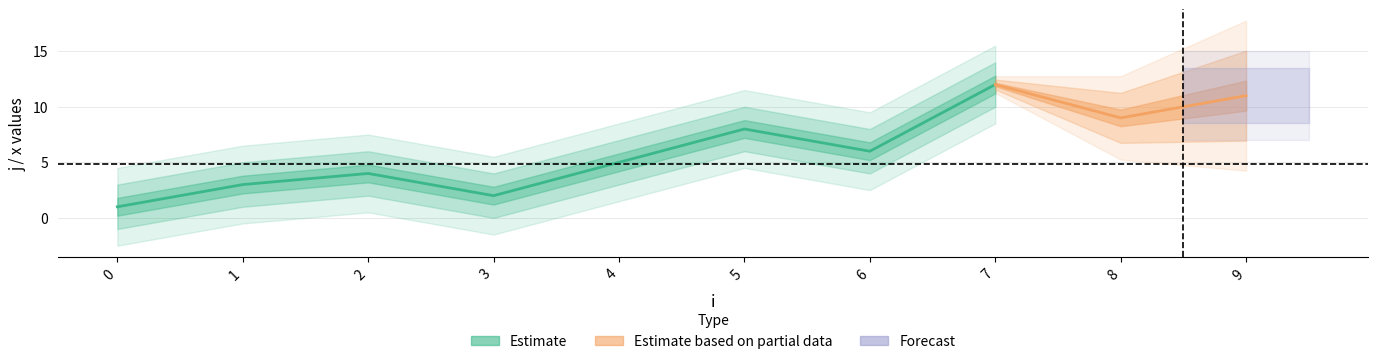

True or false: x and j cross at least once.

False